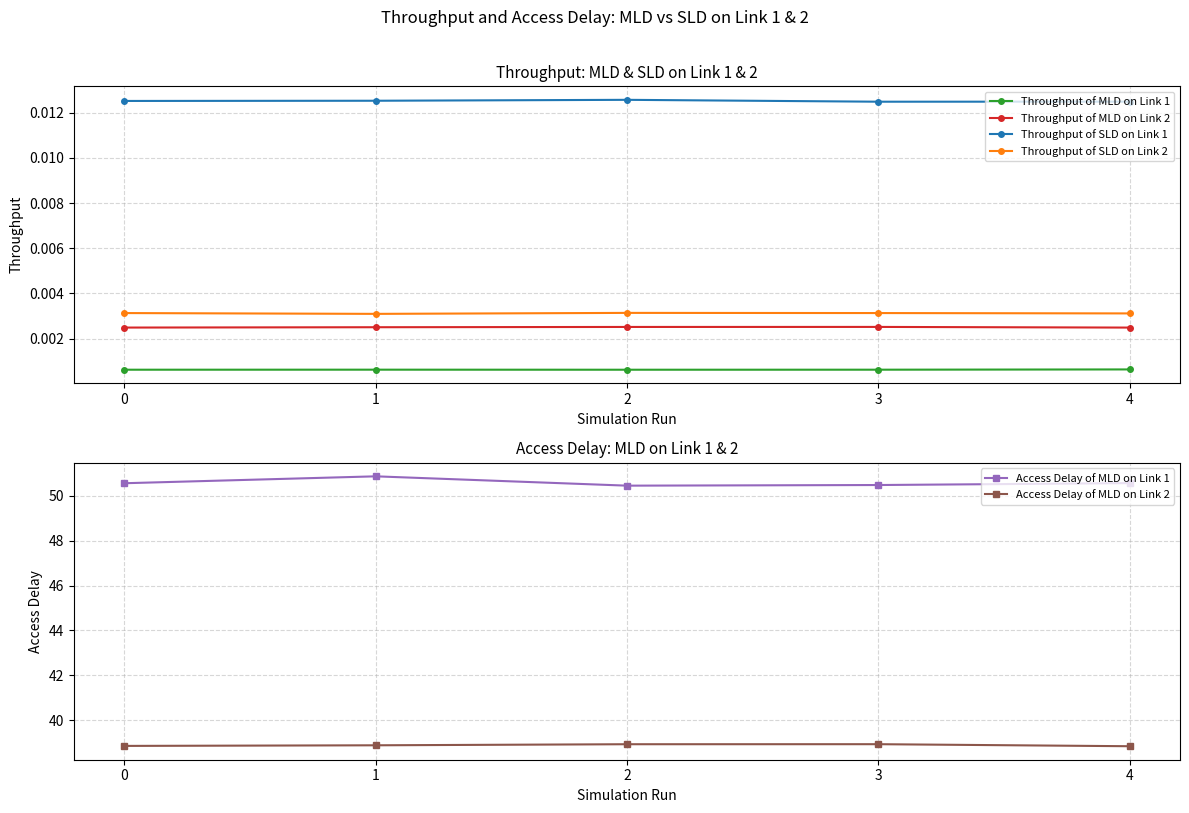

At how many categories does at least one series exceed 9?

5